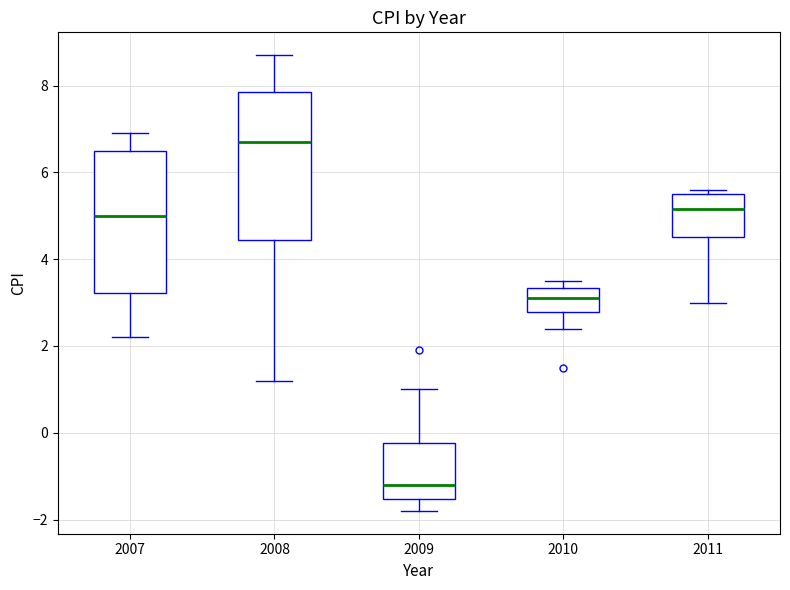

Which box's median line is the highest?

2008